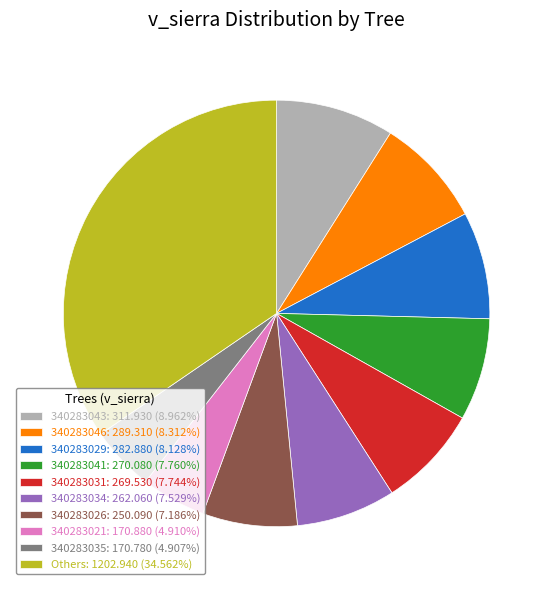

Do 340283041: 270.080 (7.760%) and Others: 1202.940 (34.562%) together represent more than half of the pie?

No